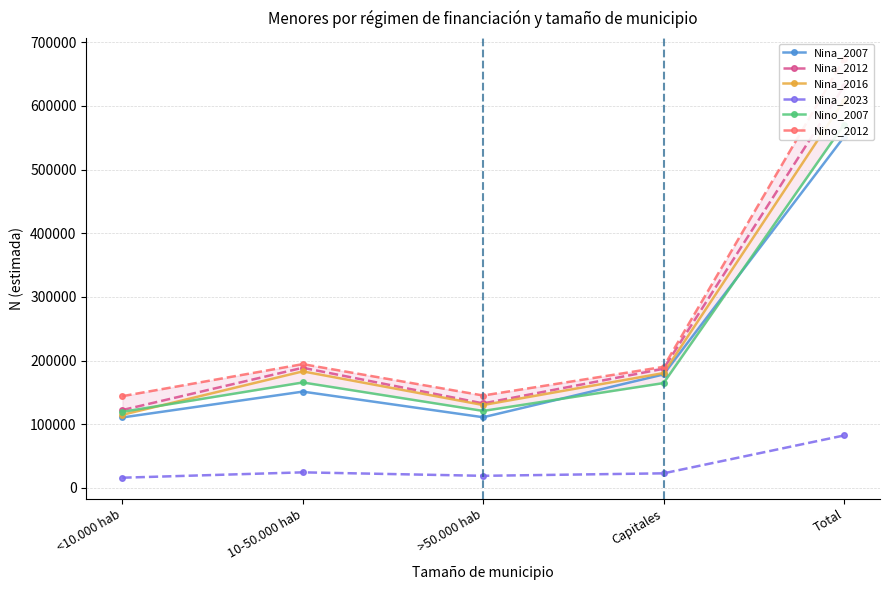

How many lines are shown in the chart?

6